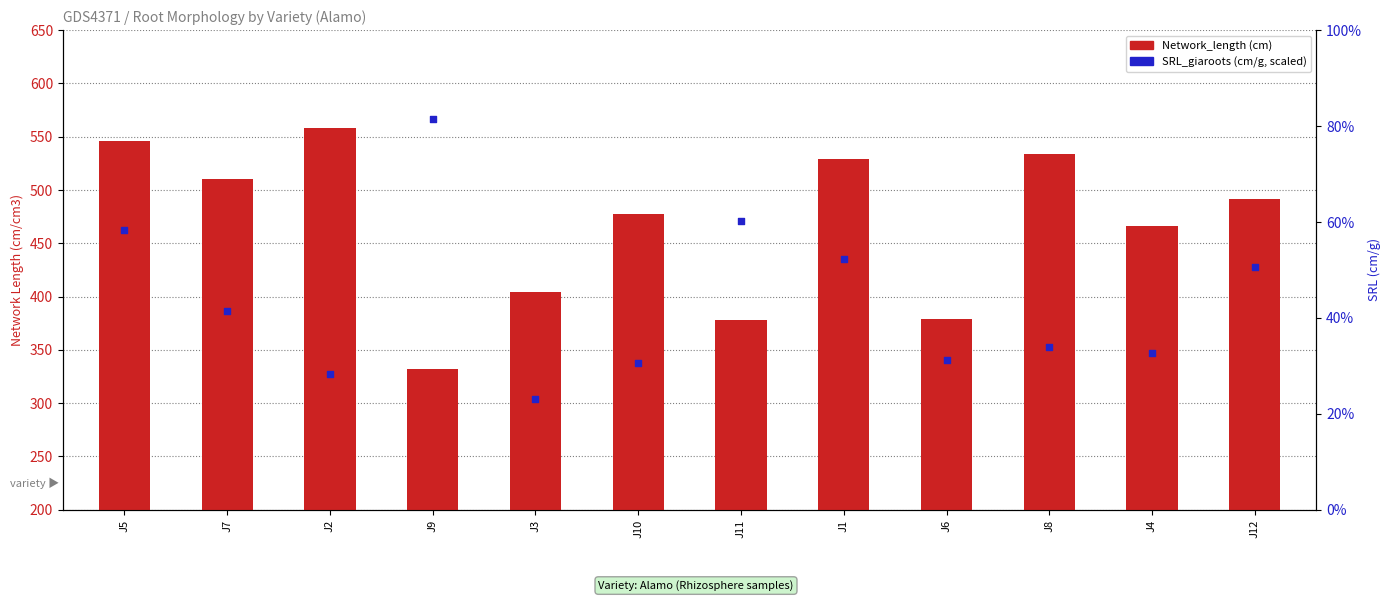

Which series has the largest total across all categories?

Network_length